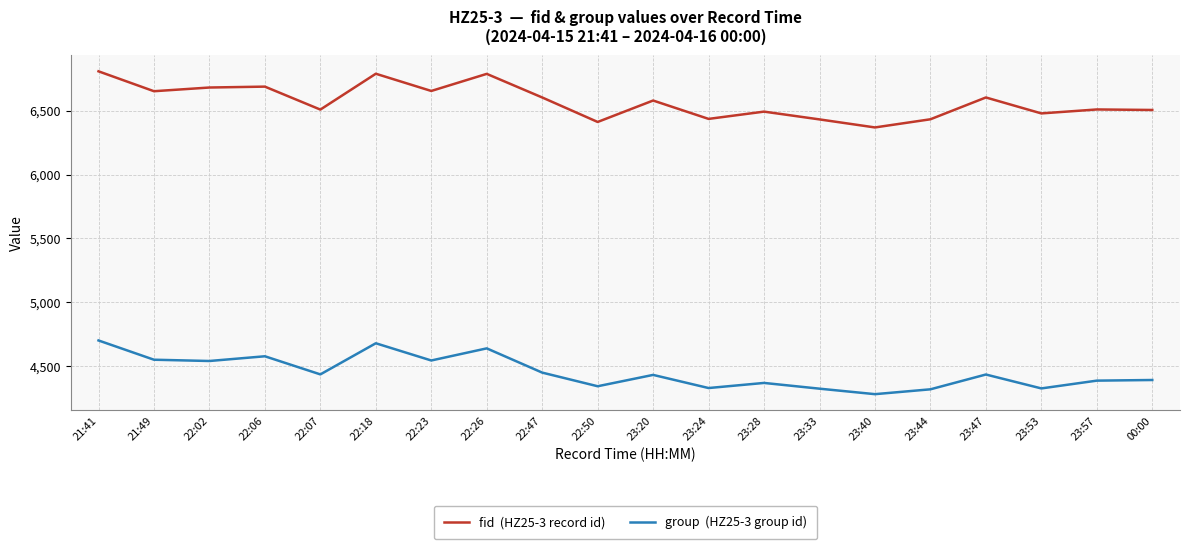

What is the total value across all series at 22:50?

10752